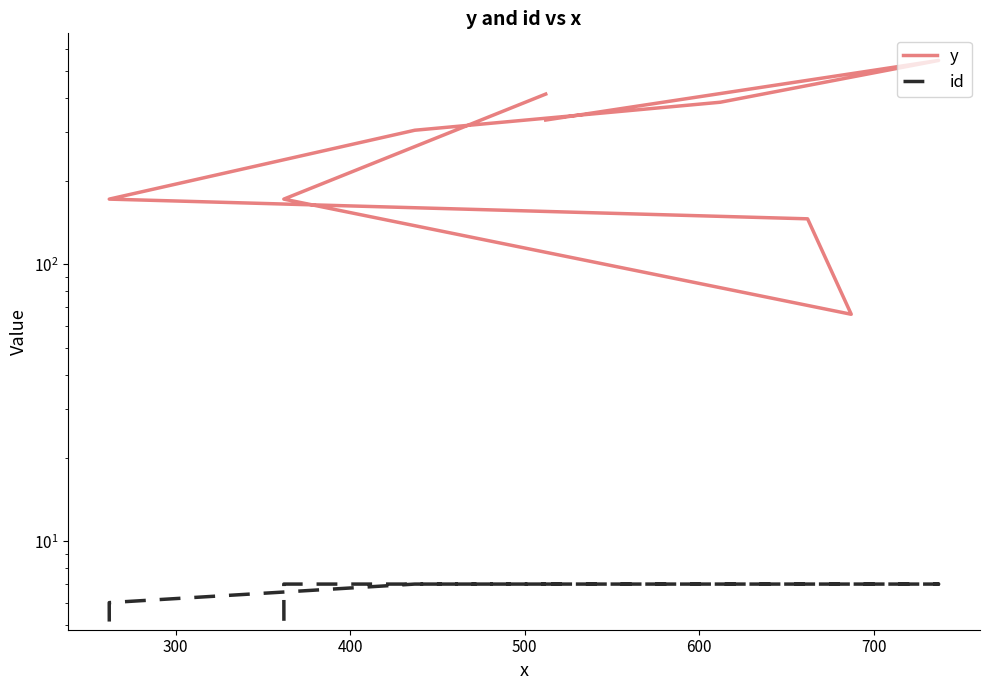

What is the total value across all series at 700?

312